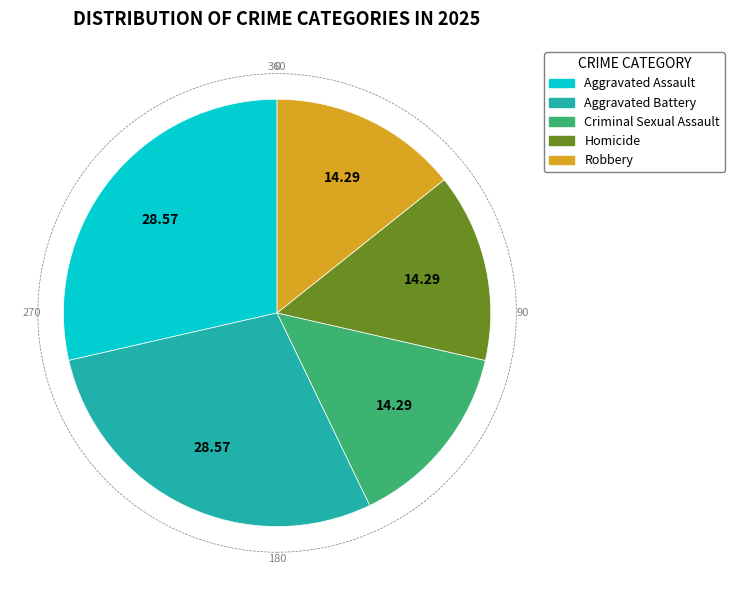

Between Aggravated Battery and Homicide, which is larger?

Aggravated Battery